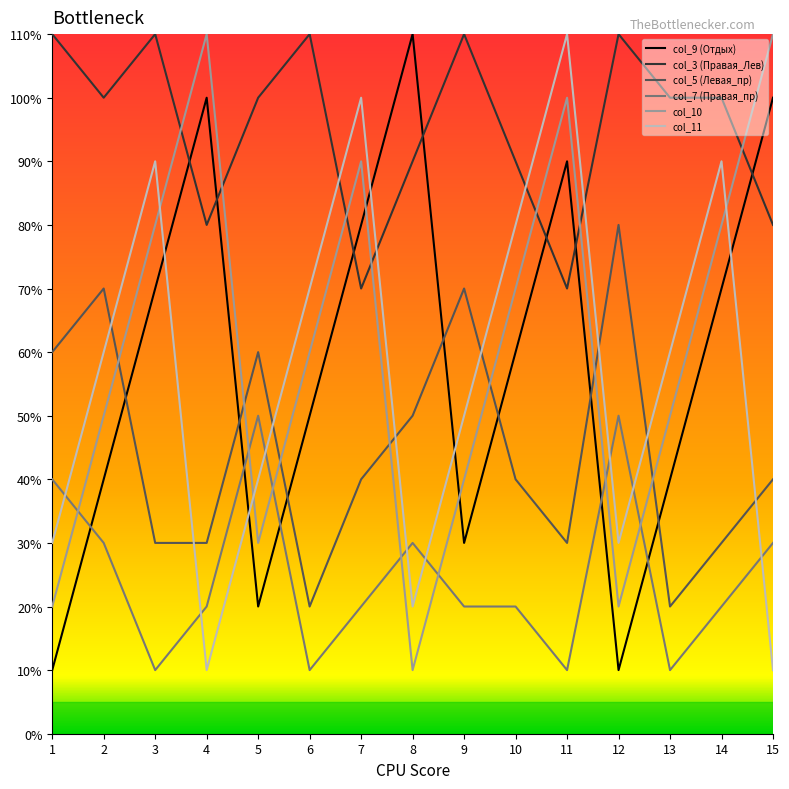

Where do col_9 (Отдых) and col_5 (Левая_пр) first cross each other?

2 and 3